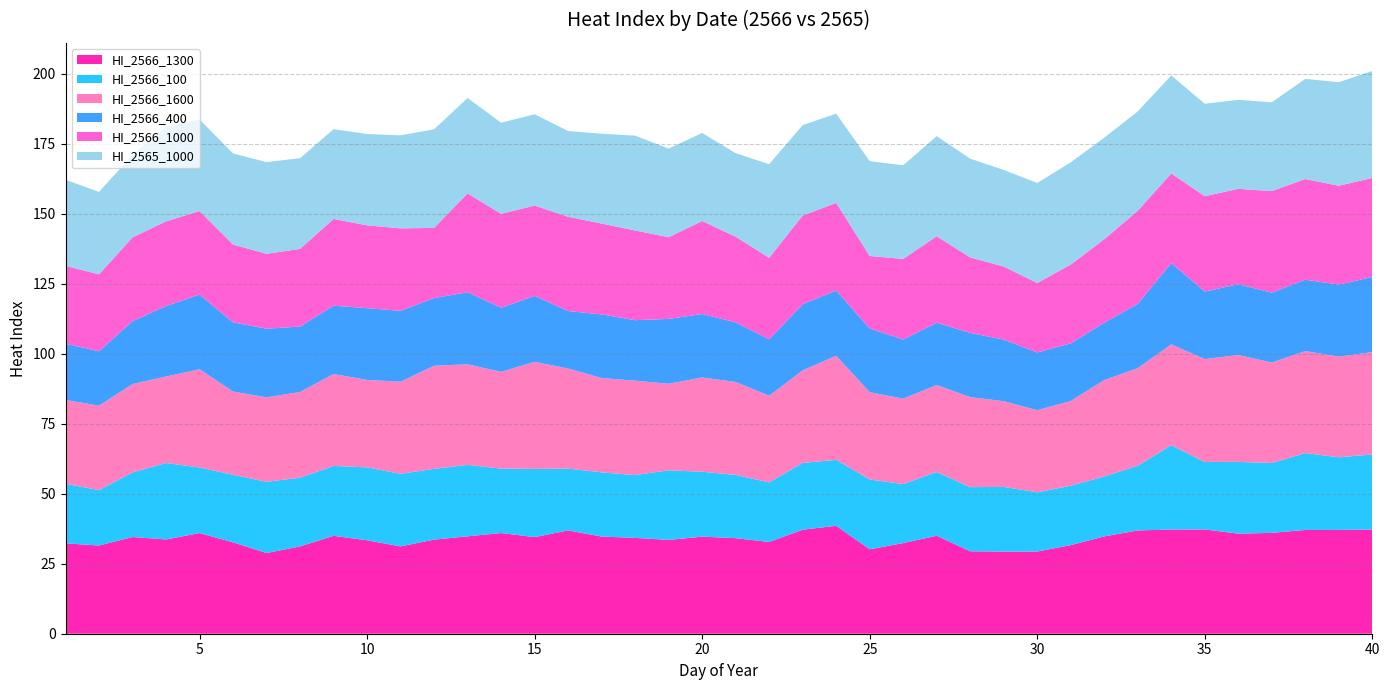

What is the minimum value shown in the chart?

19.4